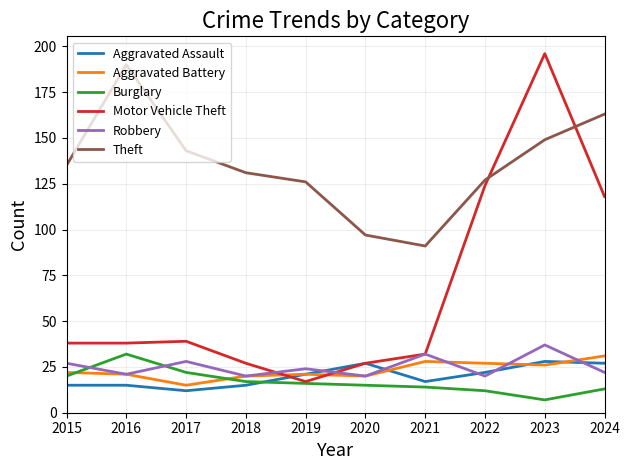

What is the average value of the Motor Vehicle Theft series?

66